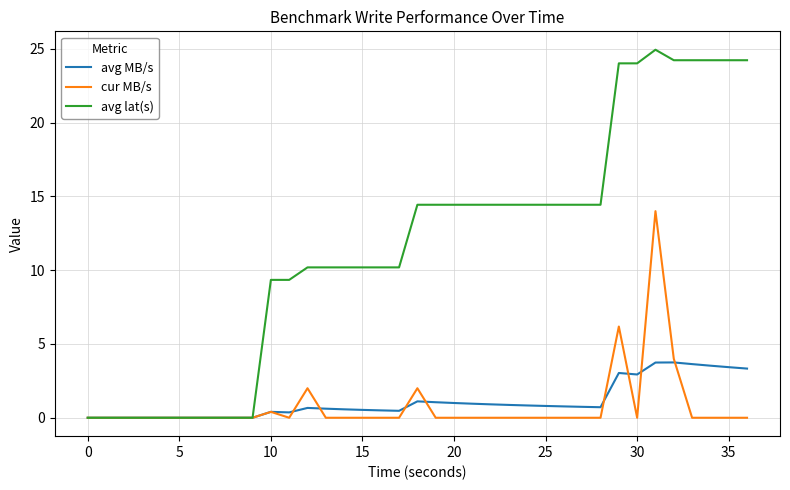

Rank the series by their maximum value, from highest to lowest.

avg lat(s), cur MB/s, avg MB/s